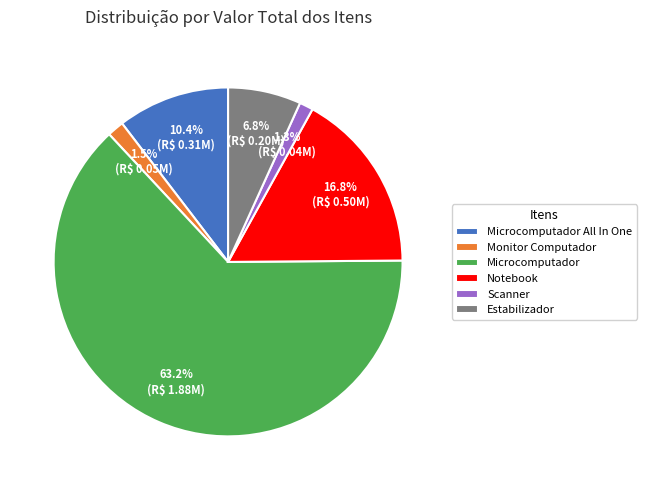

Does Notebook account for over 50% of the chart?

No